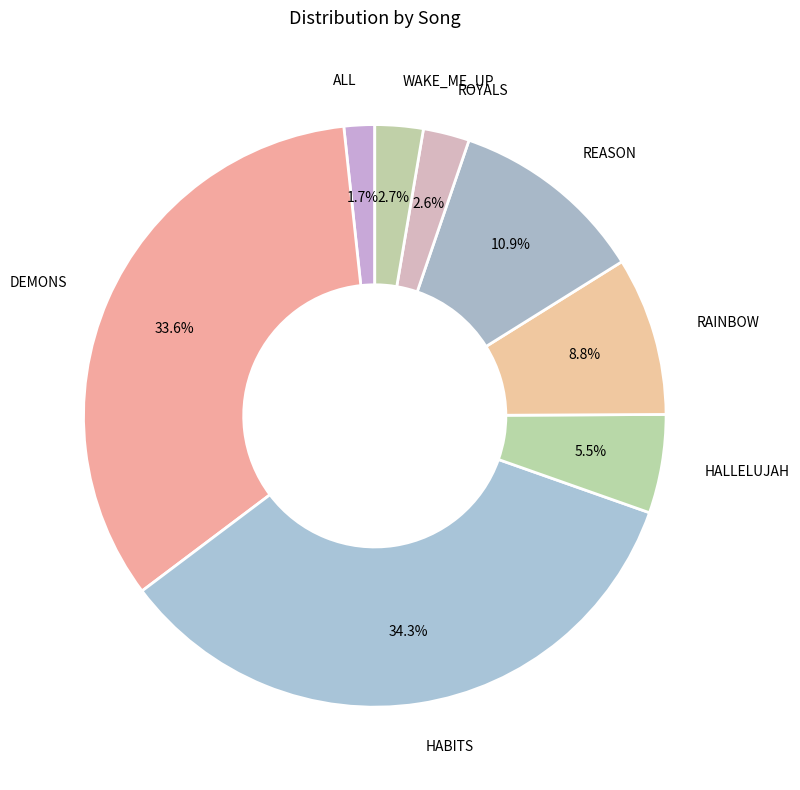

Is RAINBOW the majority of the pie?

No